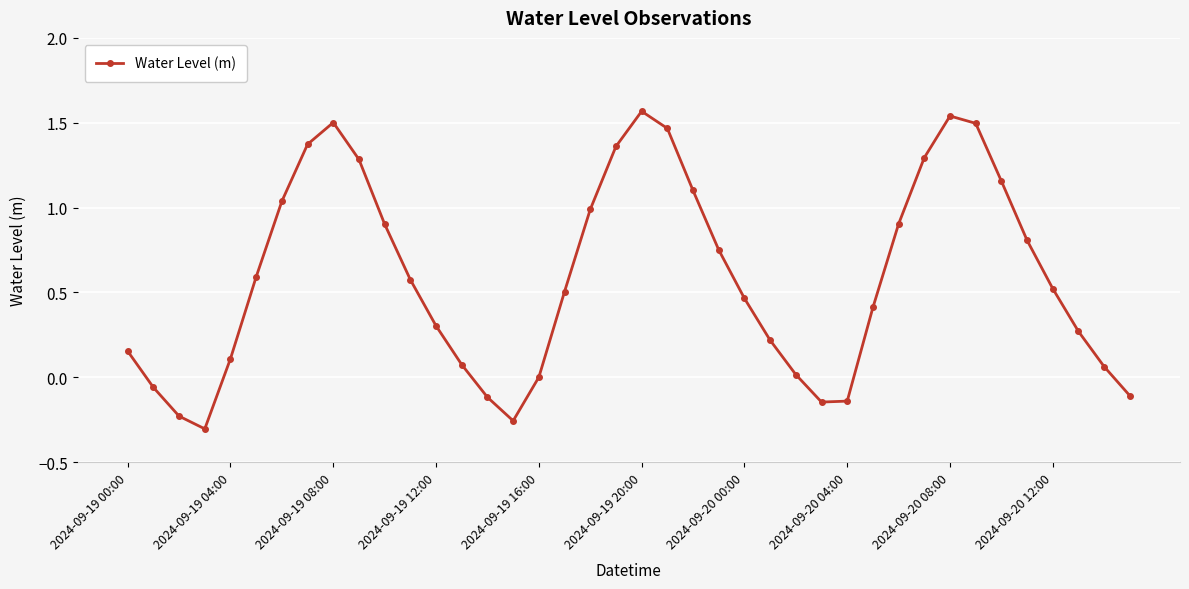

How many series are shown in this chart?

1